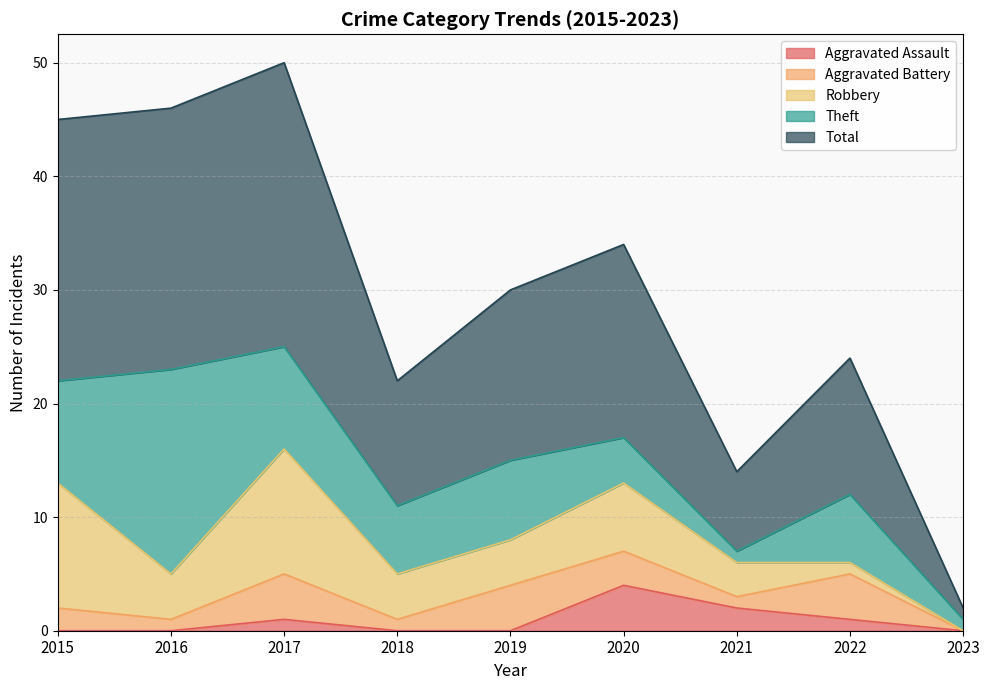

What is the greatest value displayed?

25